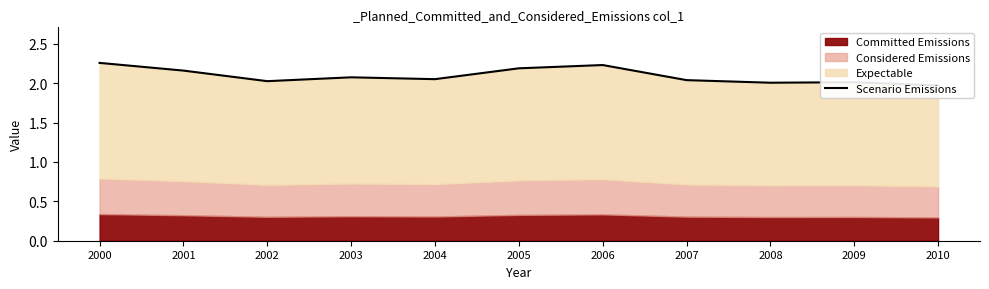

What is the greatest value displayed?

2.3